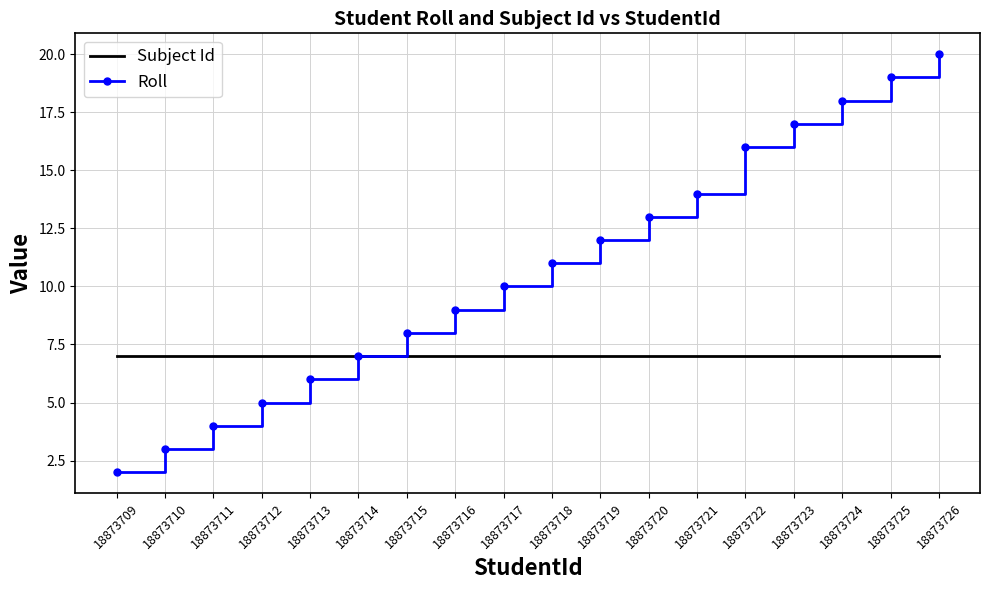

Reading left to right, extract all data points from this chart.

Subject Id: 18873709=7	18873710=7	18873711=7	18873712=7	18873713=7	18873714=7	18873715=7	18873716=7	18873717=7	18873718=7	18873719=7	18873720=7	18873721=7	18873722=7	18873723=7	18873724=7	18873725=7	18873726=7
Roll: 18873709=2	18873710=3	18873711=4	18873712=5	18873713=6	18873714=7	18873715=8	18873716=9	18873717=10	18873718=11	18873719=12	18873720=13	18873721=14	18873722=16	18873723=17	18873724=18	18873725=19	18873726=20